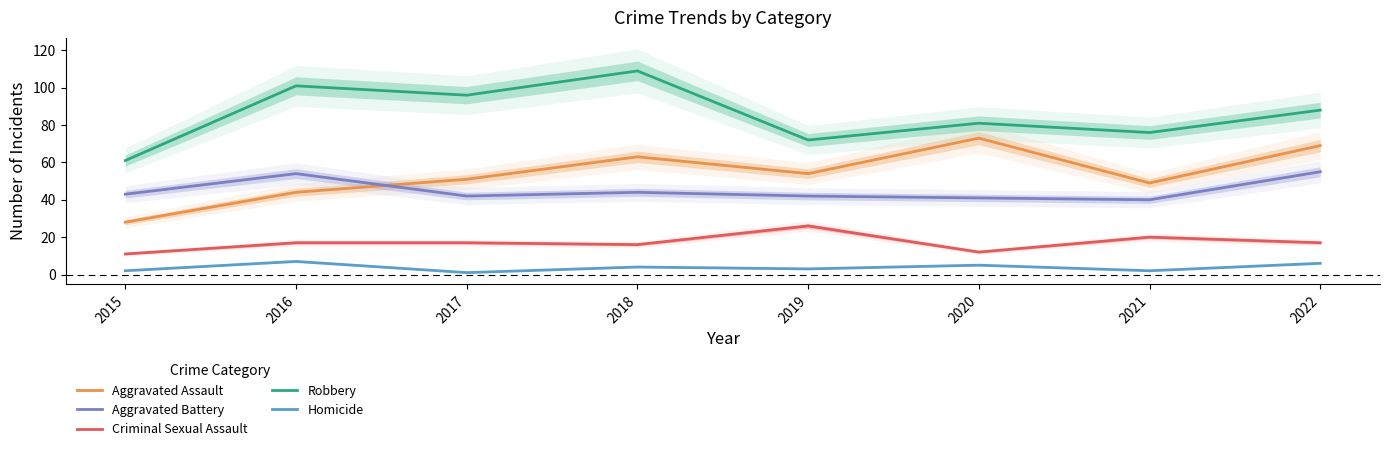

What is the spread (max minus min) of values at 2021?

74